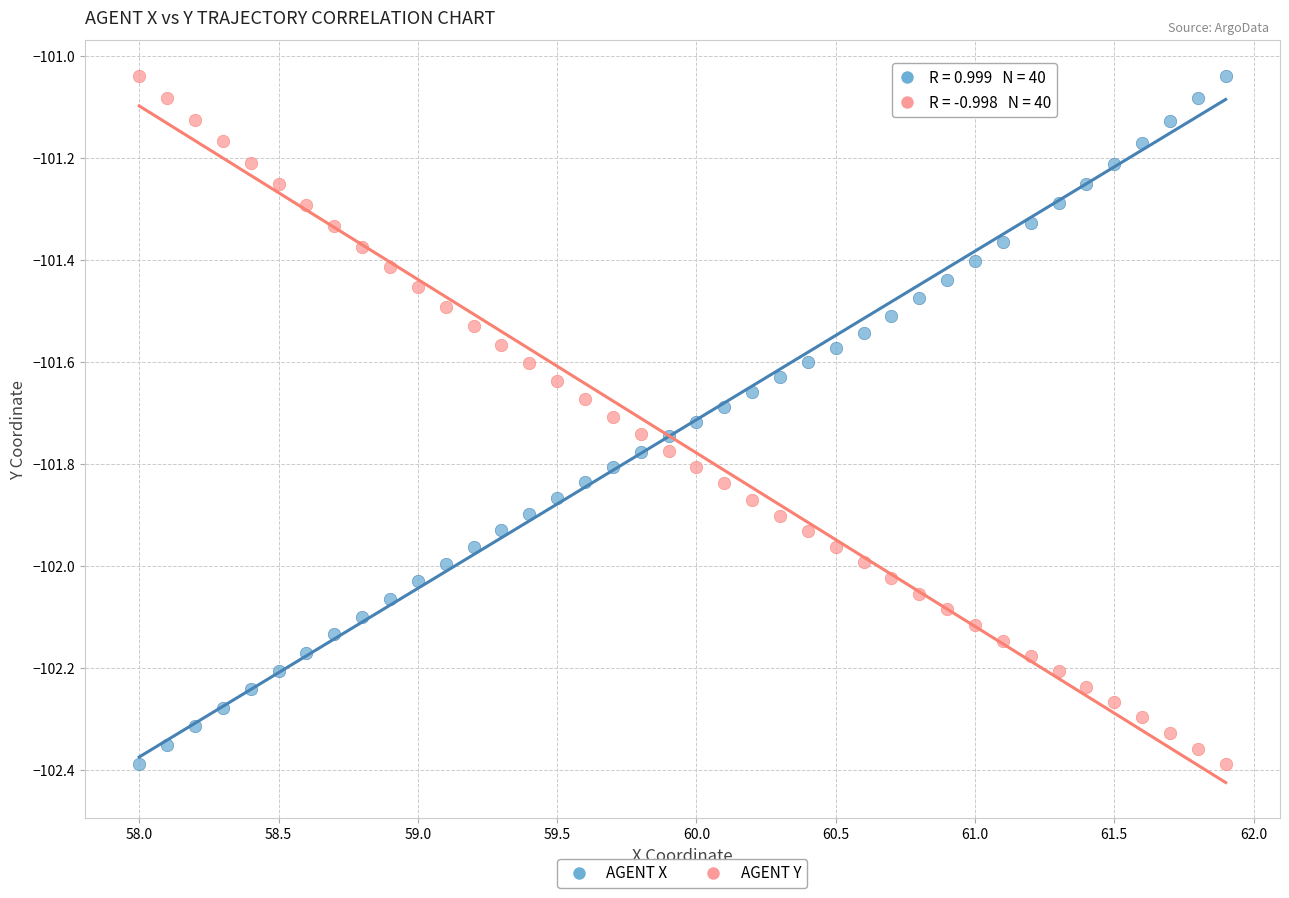

Across all data points, what is the range of Y values (max minus min)?

1.3